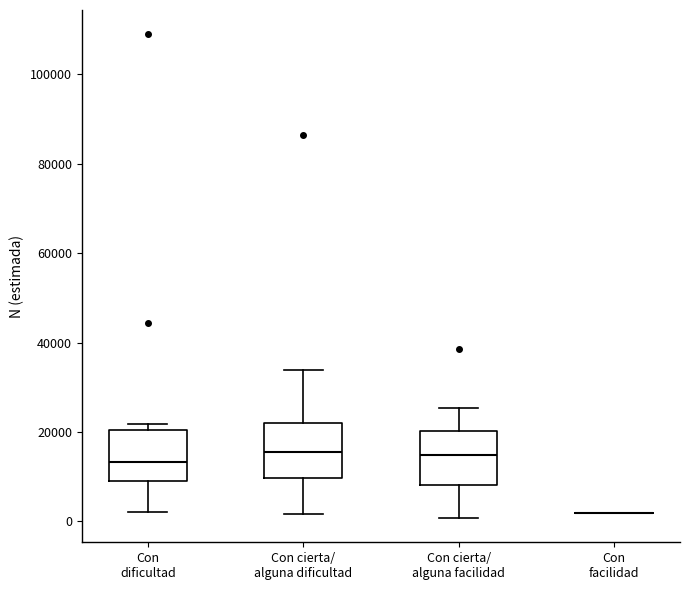

Reading left to right, read every box against the y-axis: the position of its median line, the range the box covers, and the ends of its whiskers. The values are not printed on the chart, so give them approximately, as read against the axis.

Con dificultad: median 14000, box 10000 to 20000, whiskers 2000 to 22000
Con cierta/ alguna dificultad: median 16000, box 10000 to 22000, whiskers 2000 to 34000
Con cierta/ alguna facilidad: median 14000, box 8000 to 20000, whiskers 0 to 26000
Con facilidad: box collapsed to a line at 2000, whiskers 2000 to 2000